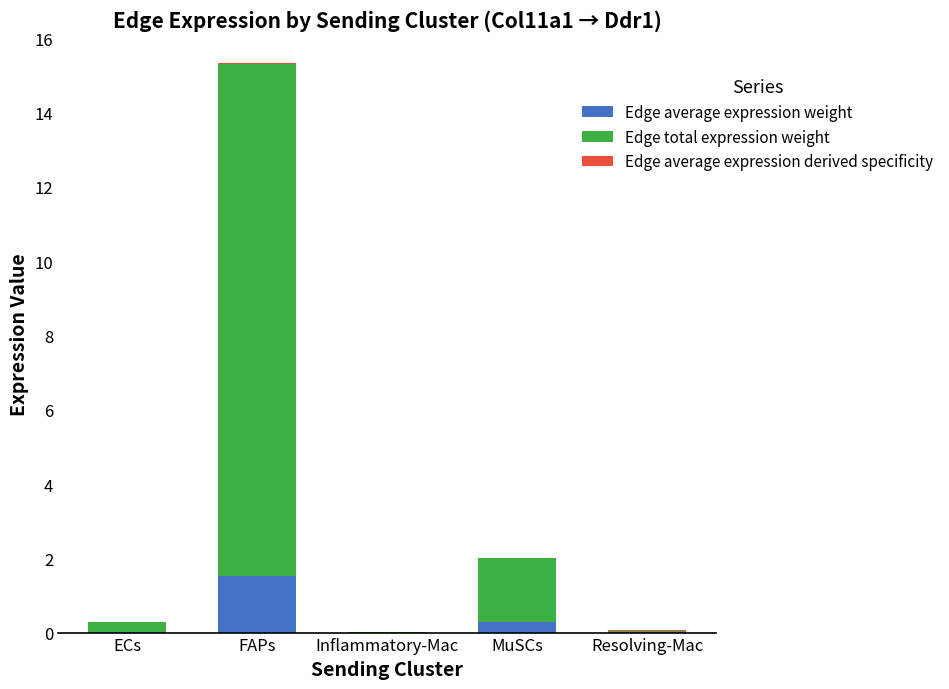

At which category is the sum across all series the highest?

FAPs